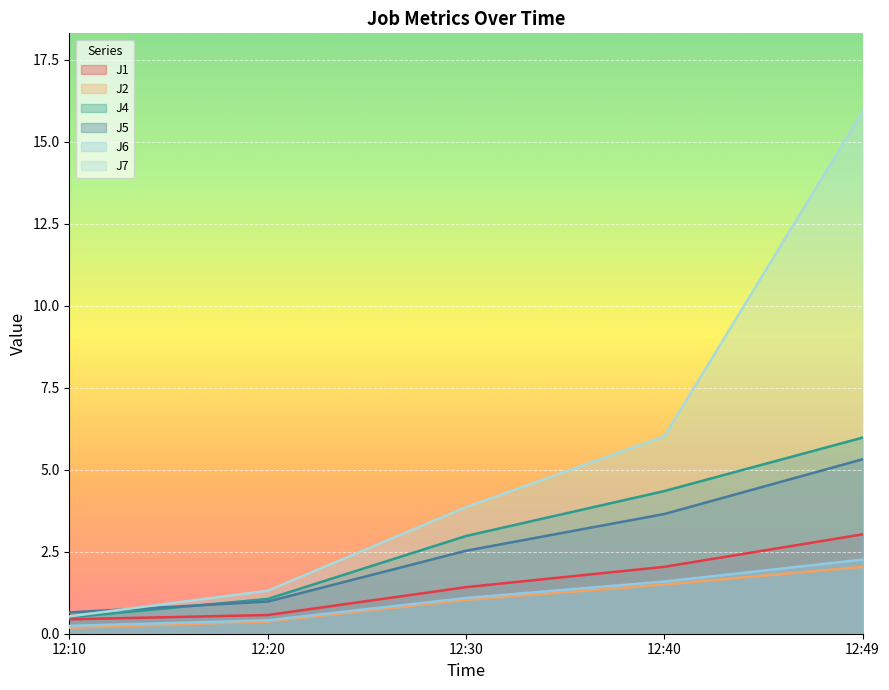

What is the difference between the second highest and second lowest values in the J4 series?

3.3